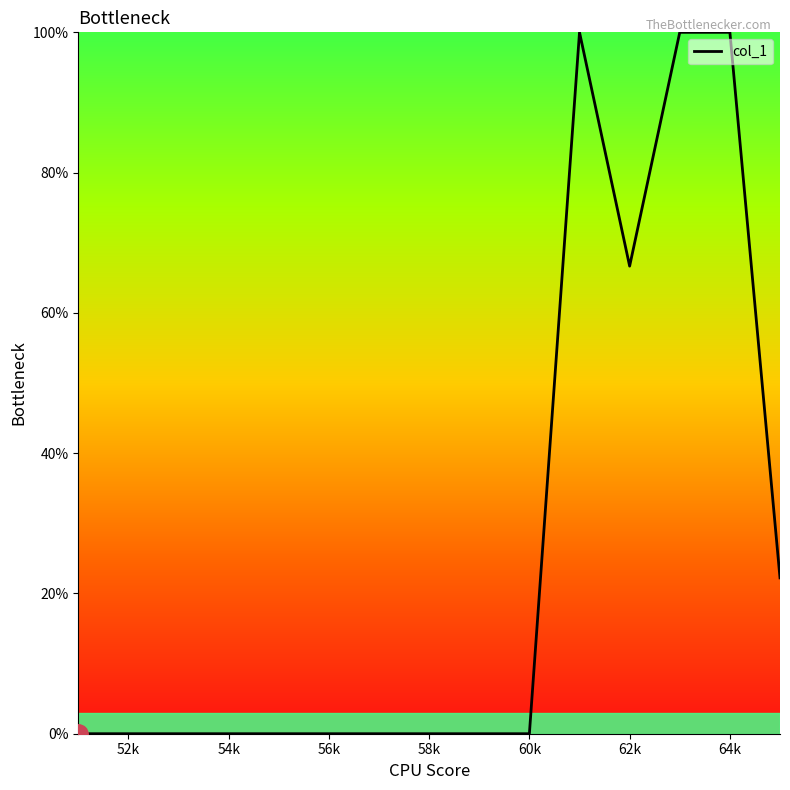

What is the maximum value shown in the chart?

100.0